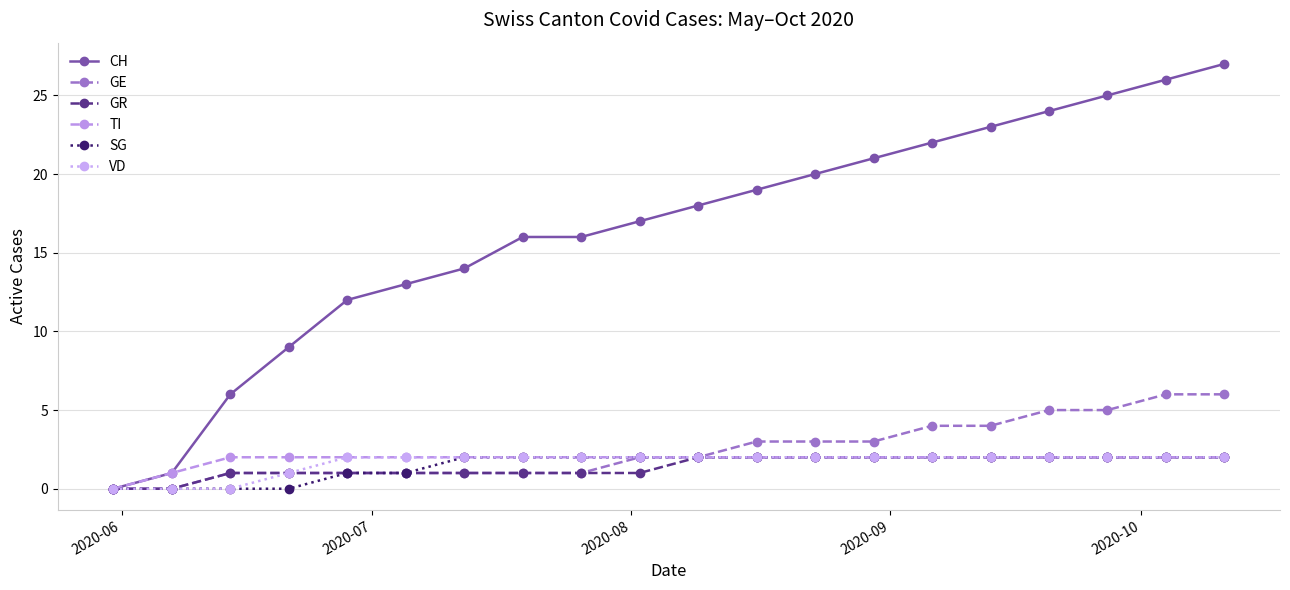

True or false: CH has more than 2 interior local peaks.

False